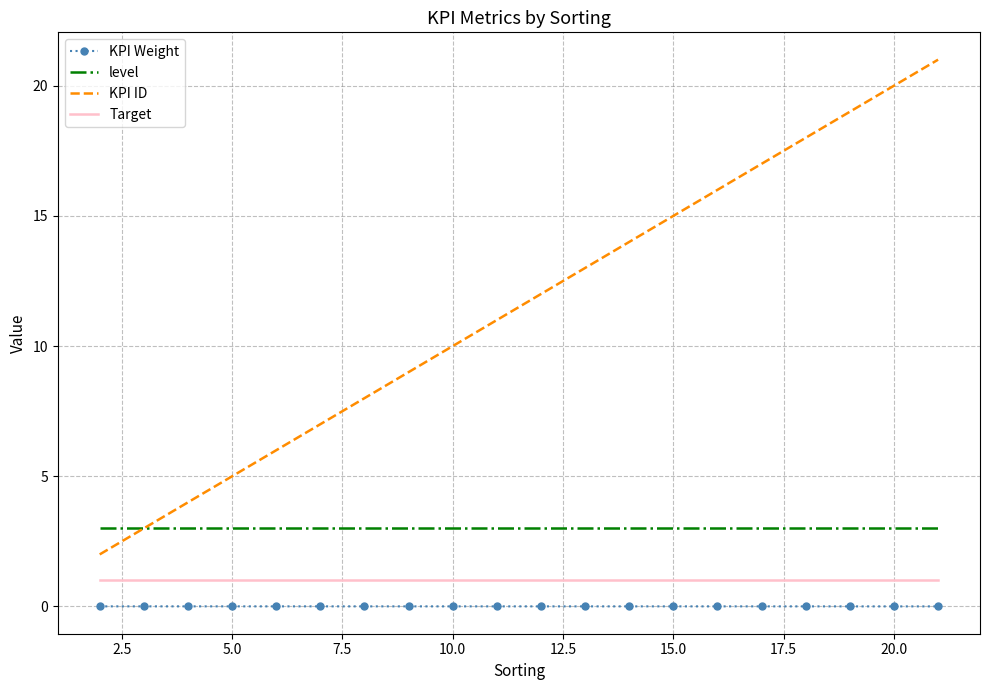

What is the minimum value for Target?

1.0